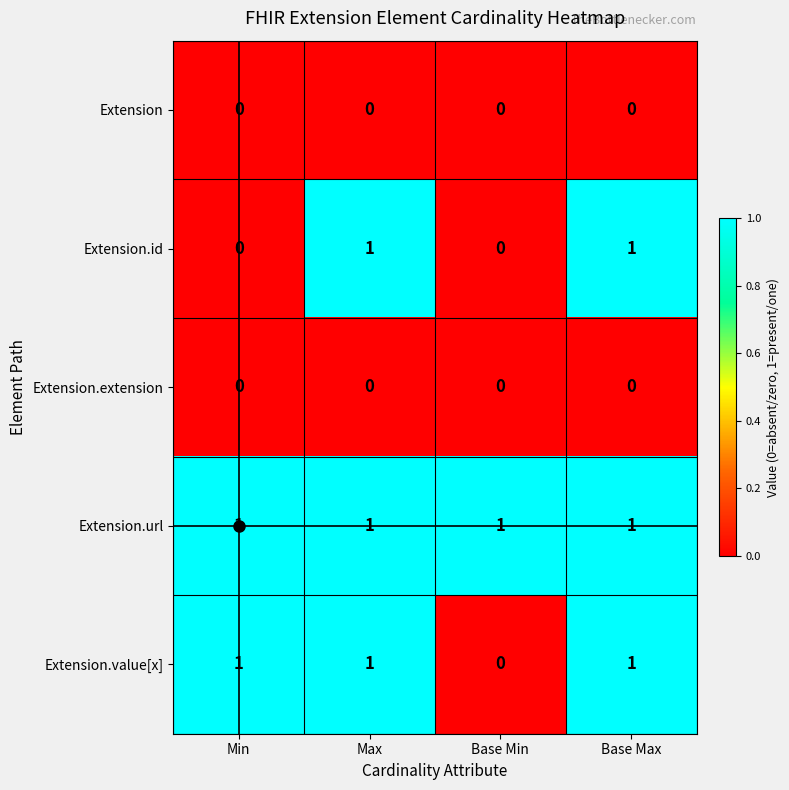

At which label is Extension.value[x] closest to 0?

Base Min